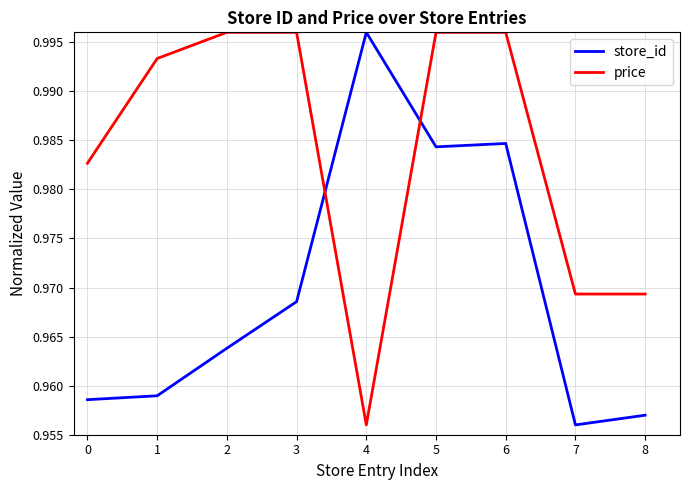

What is the sum of all price values?

8.9